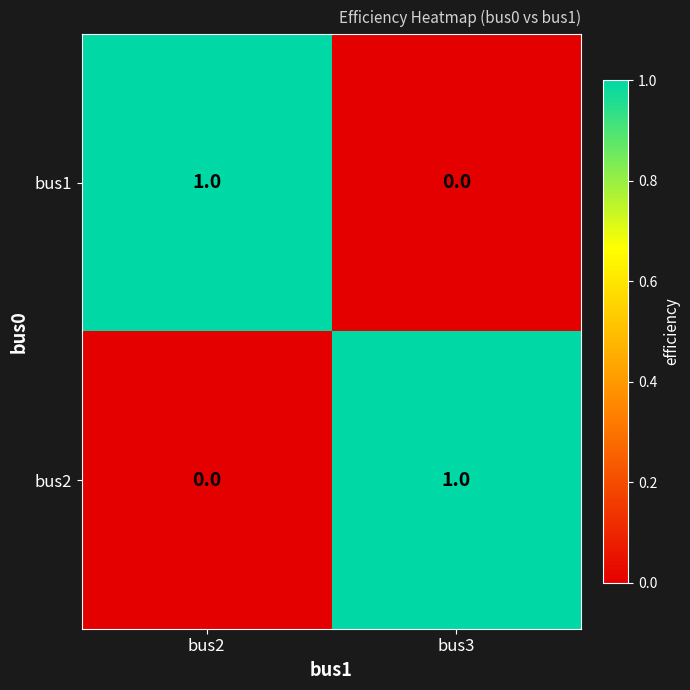

What is the total value across all series at bus3?

1